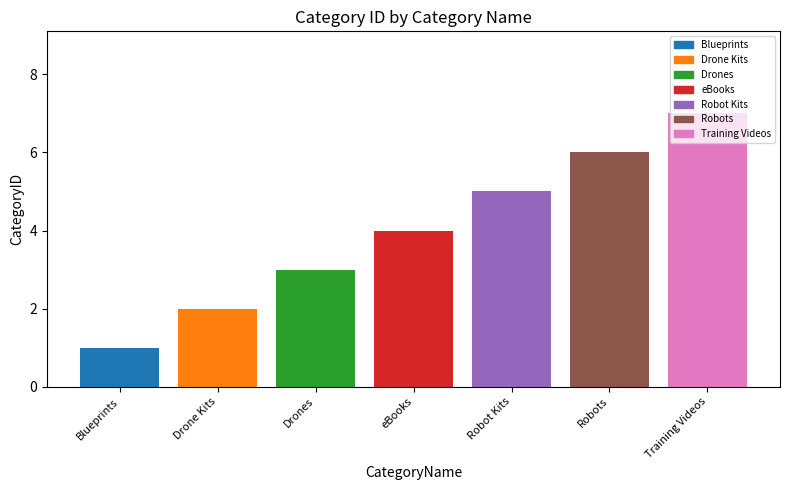

Reading left to right, transcribe all the data shown in this chart.

Blueprints=1	Drone Kits=2	Drones=3	eBooks=4	Robot Kits=5	Robots=6	Training Videos=7